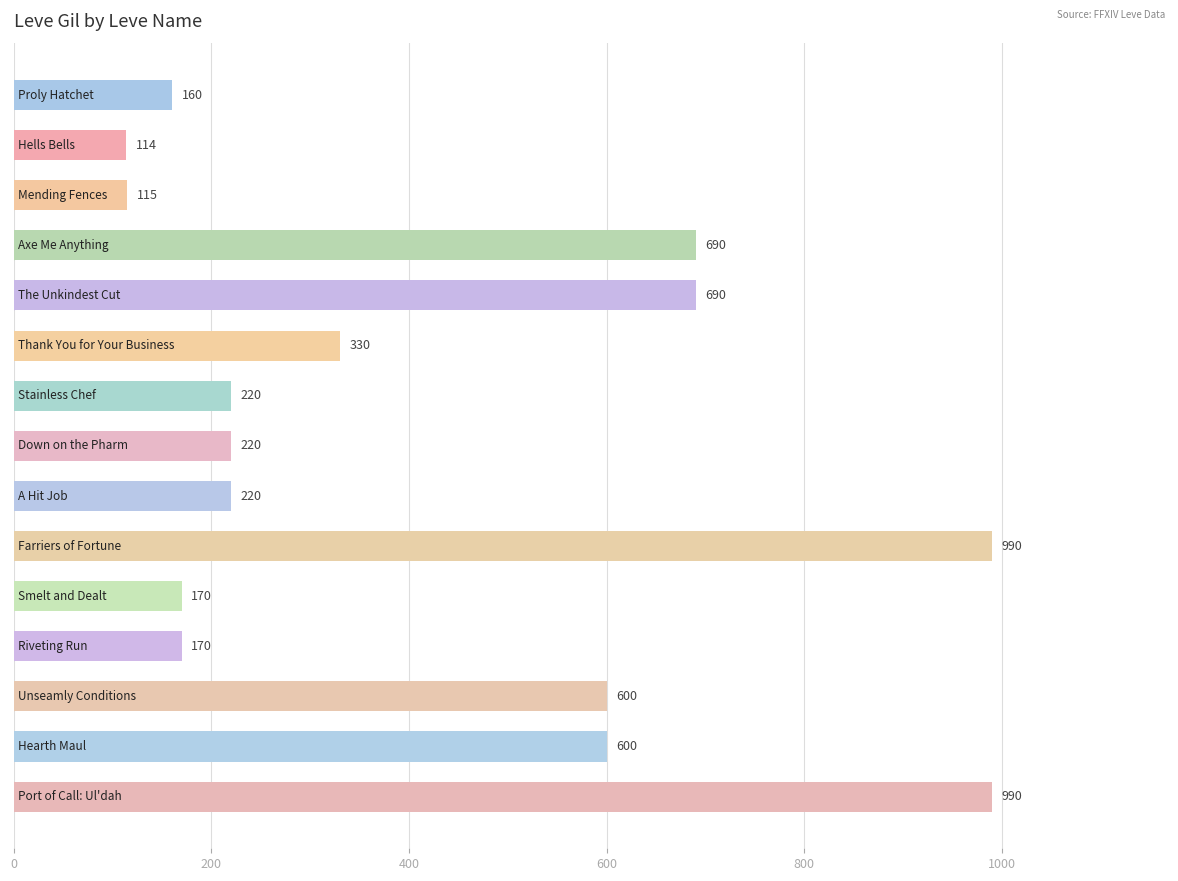

Are the bars horizontal?

Yes